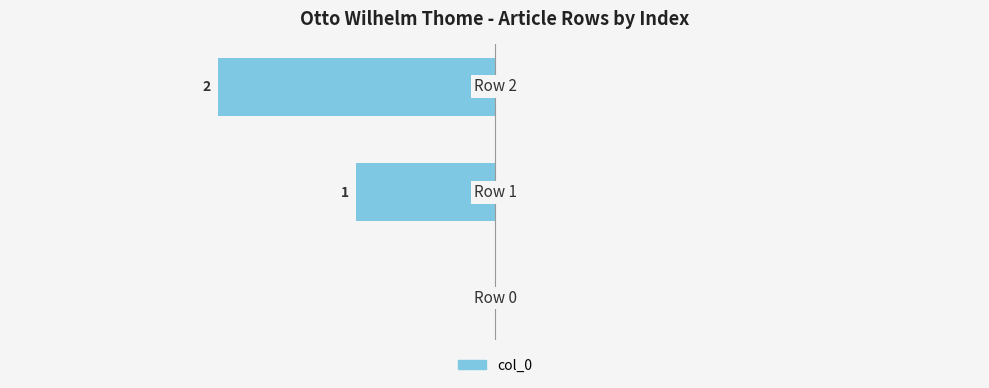

How many bars are there in total?

3